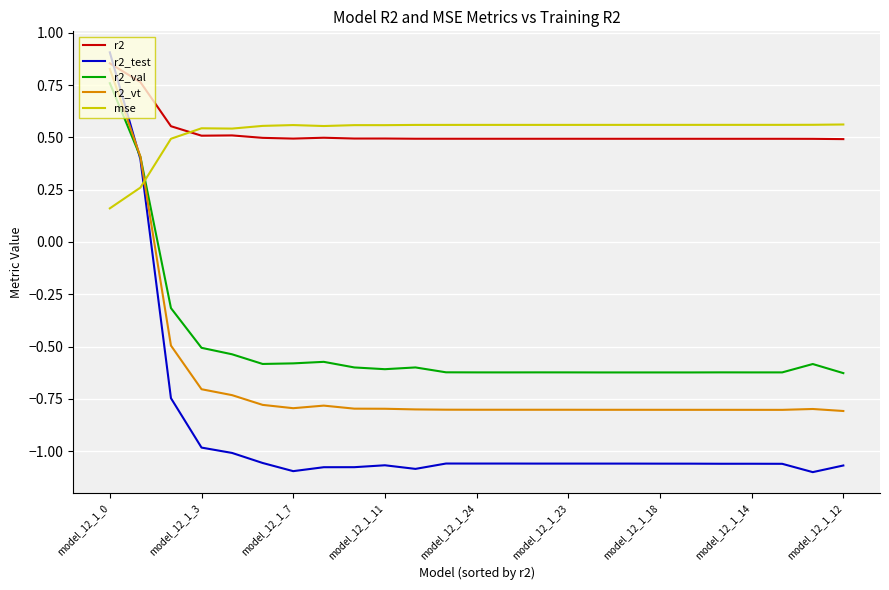

Which series has the largest range (max minus min)?

r2_test